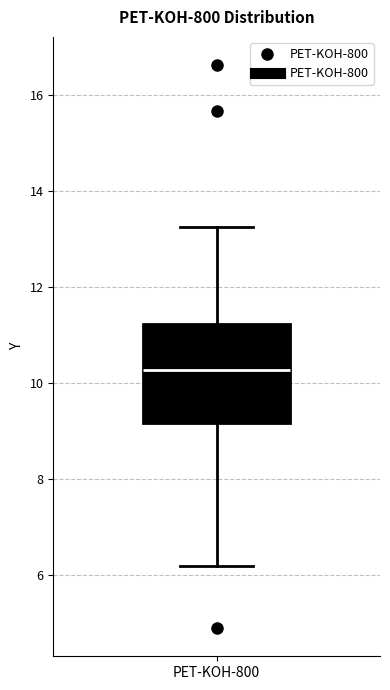

Transcribe this box plot: give where the median line is, the range the box spans, and where the two whiskers end, as read against the y-axis. The values are not printed on the chart, so give them approximately, as read against the axis.

median 10.2, box 9.2 to 11.2, whiskers 6.2 to 13.2